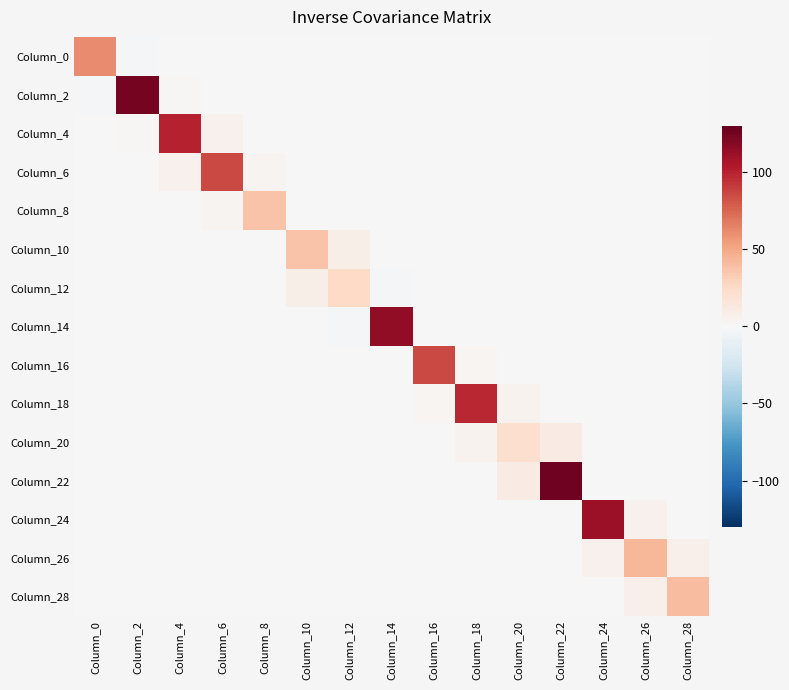

What is the maximum value shown in the chart?

126.7